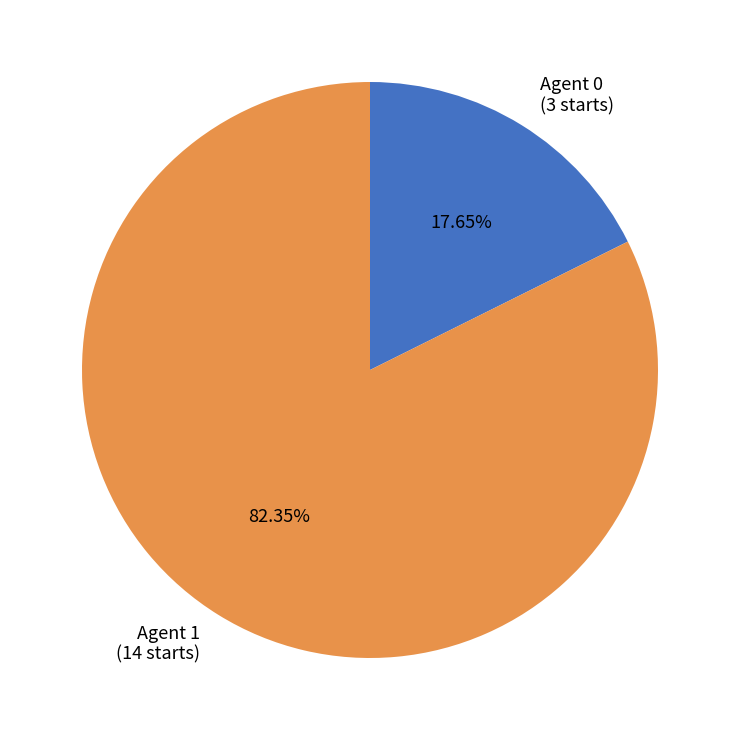

Do Agent 1 (14 starts) and Agent 0 (3 starts) together represent more than half of the pie?

Yes